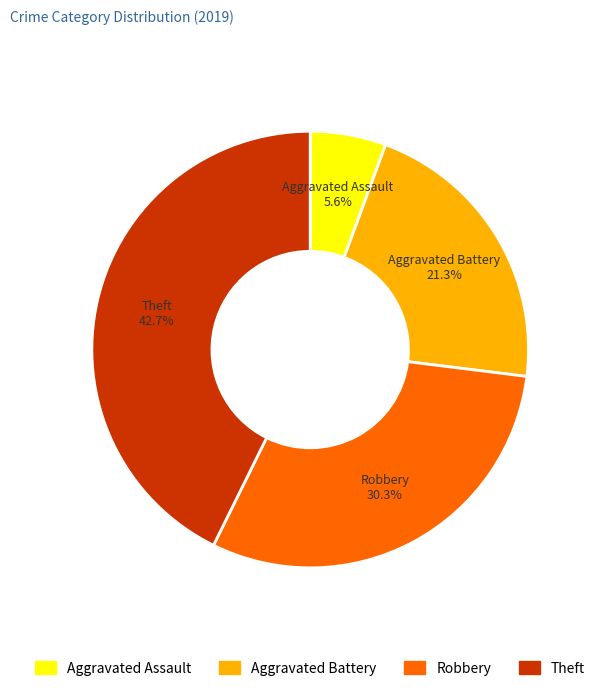

To the nearest percent, what percentage of the pie is Theft?

43%